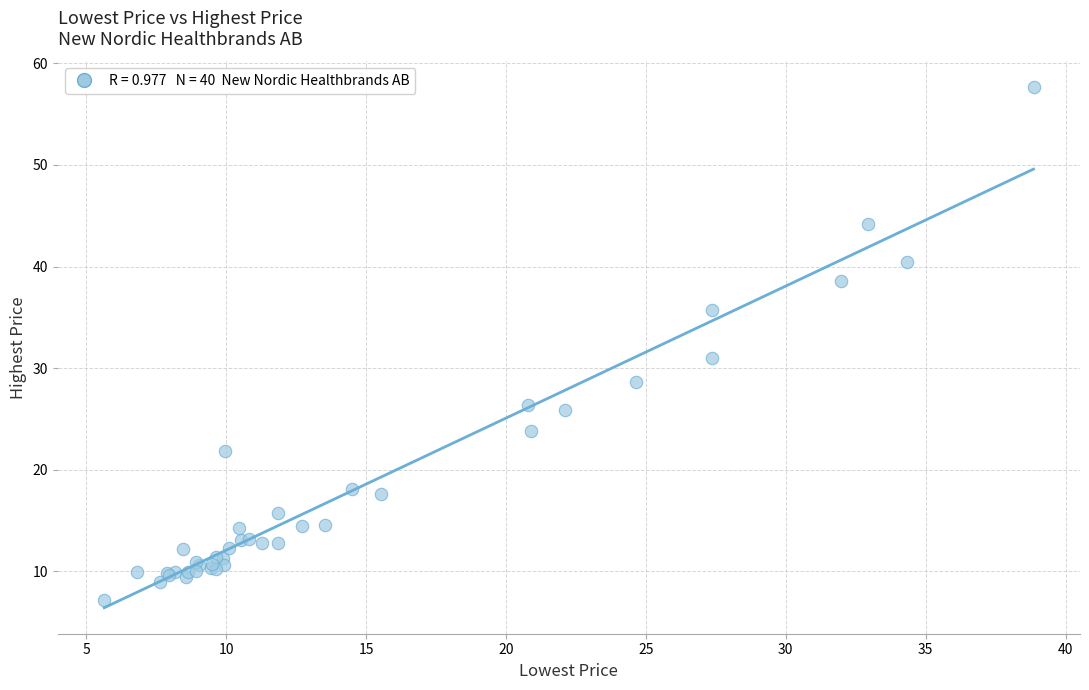

What Y value in the scatter plot is closest to 32?

31.0